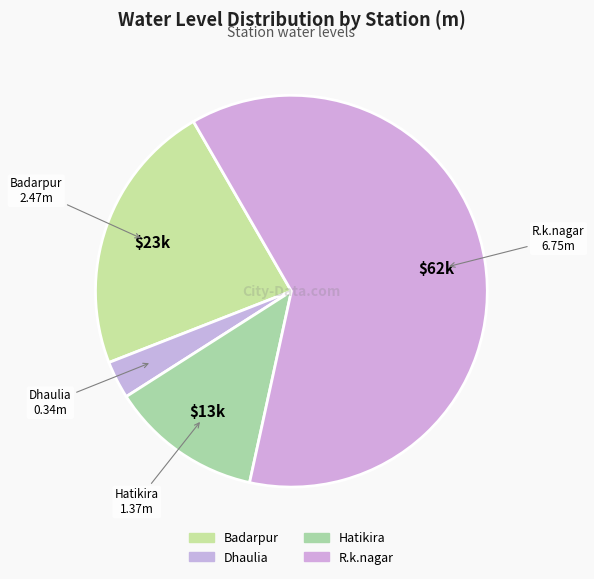

Count the number of slices in the pie.

4